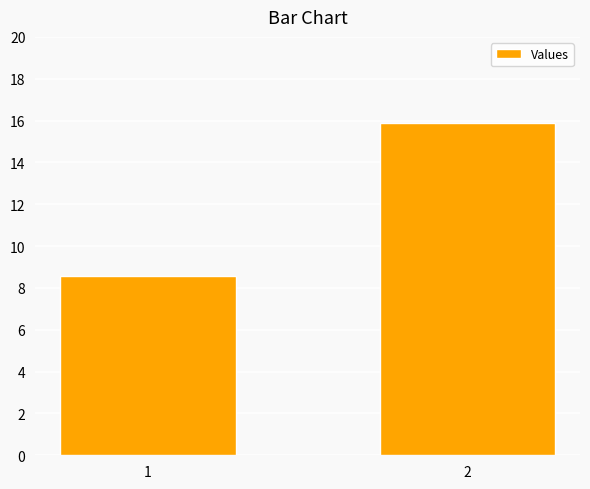

The chart shows a value of 8.5 at 2. True or false?

False